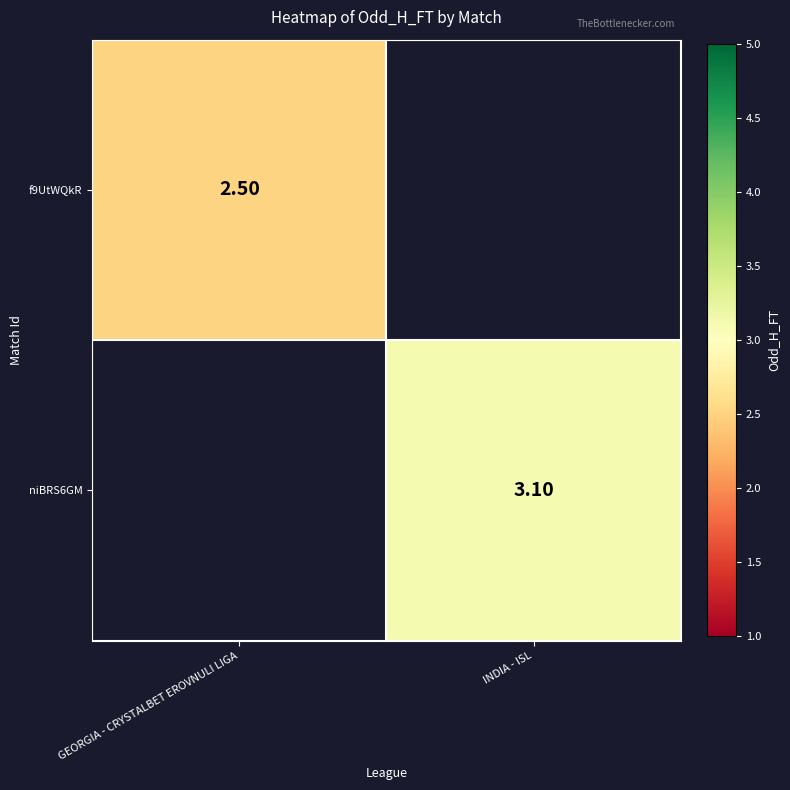

Is the value of f9UtWQkR at GEORGIA - CRYSTALBET EROVNULI LIGA greater than the value of niBRS6GM at INDIA - ISL?

No